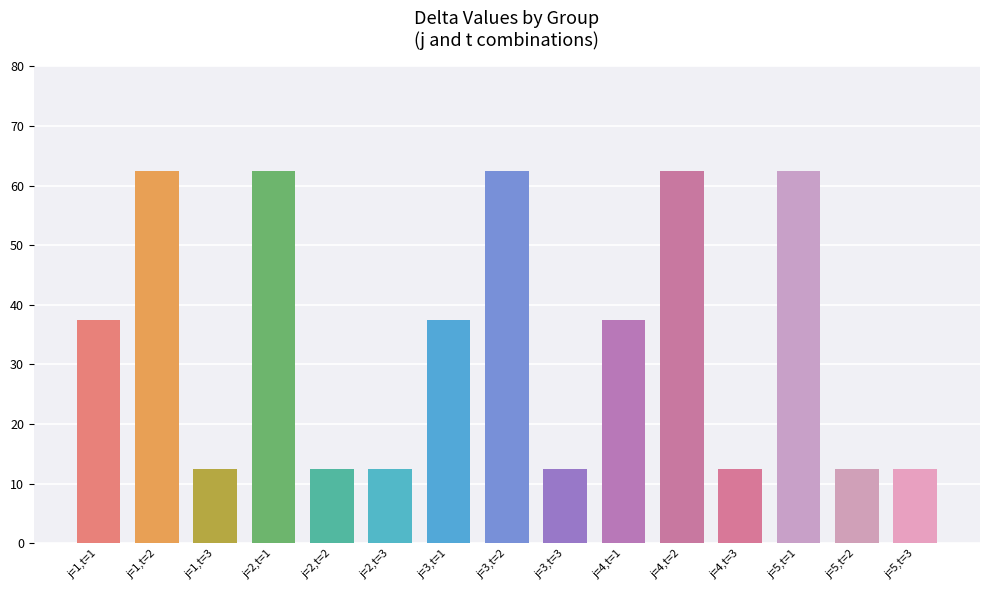

What is the label of the 5th bar from the right?

j=4,t=2